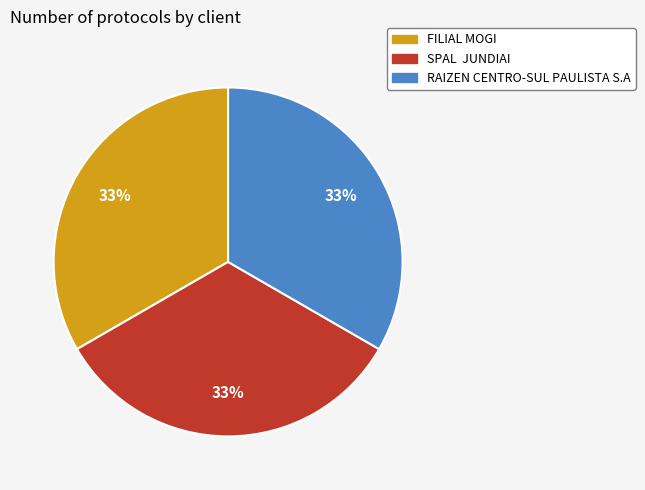

To the nearest percent, what percentage of the pie is FILIAL MOGI?

33%